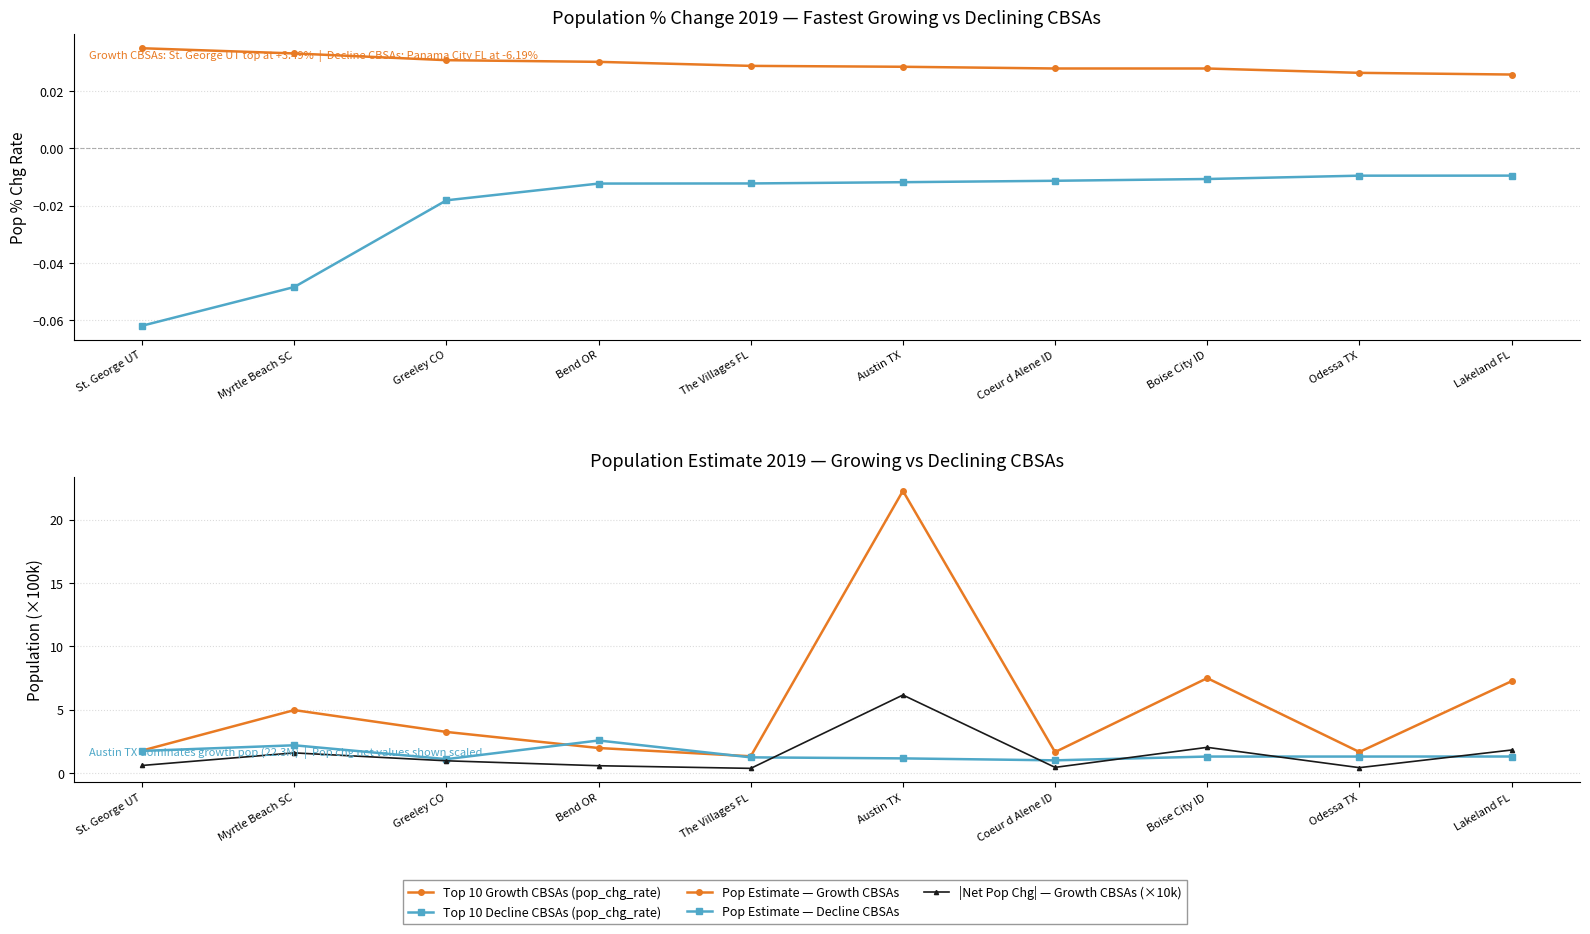

Does the chart have visible grid lines?

Yes